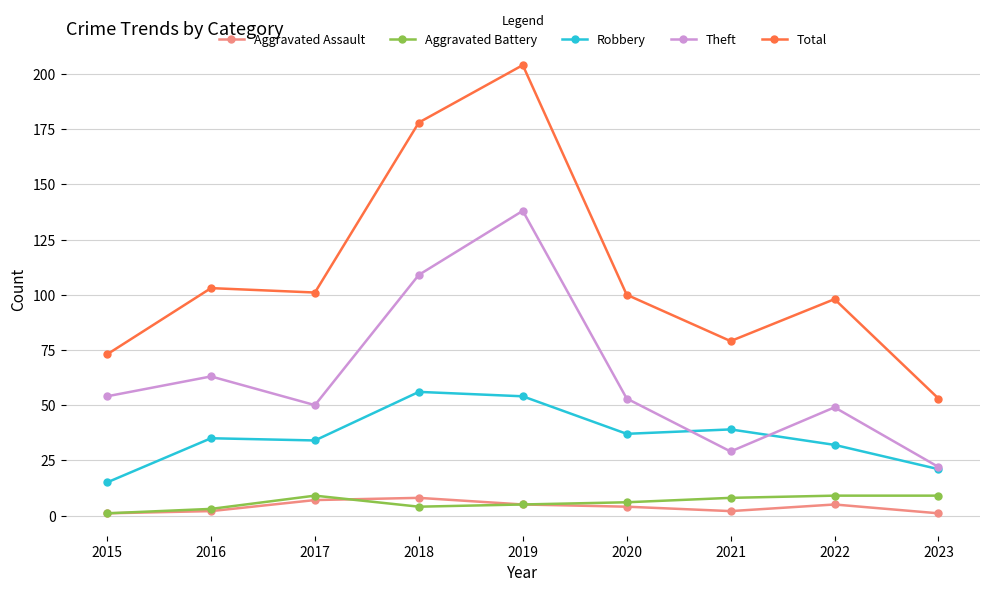

At which category is the sum across all series the highest?

2019